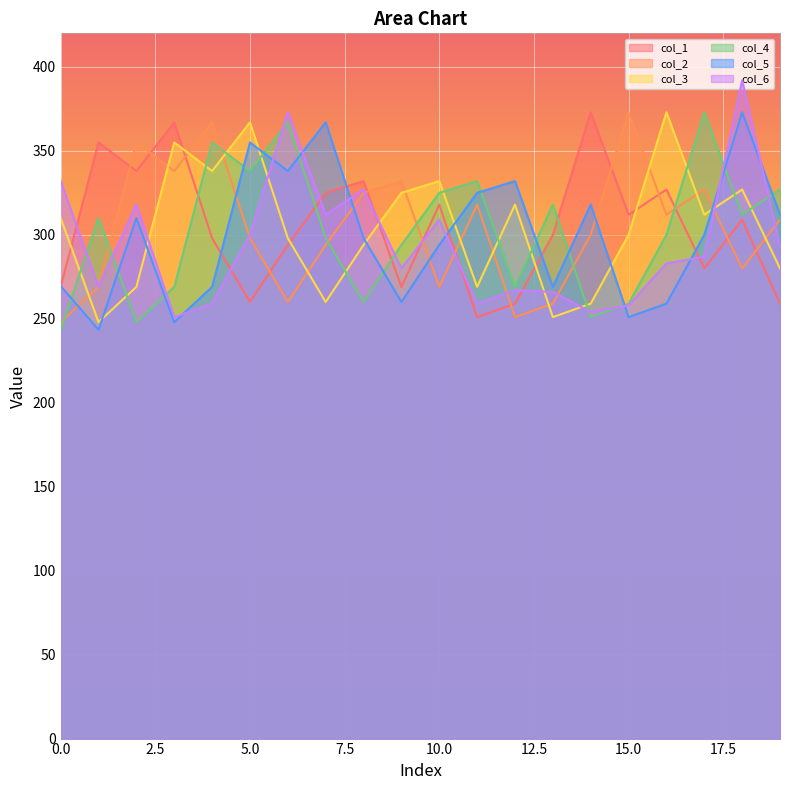

At which label does col_4 reach its peak?

17